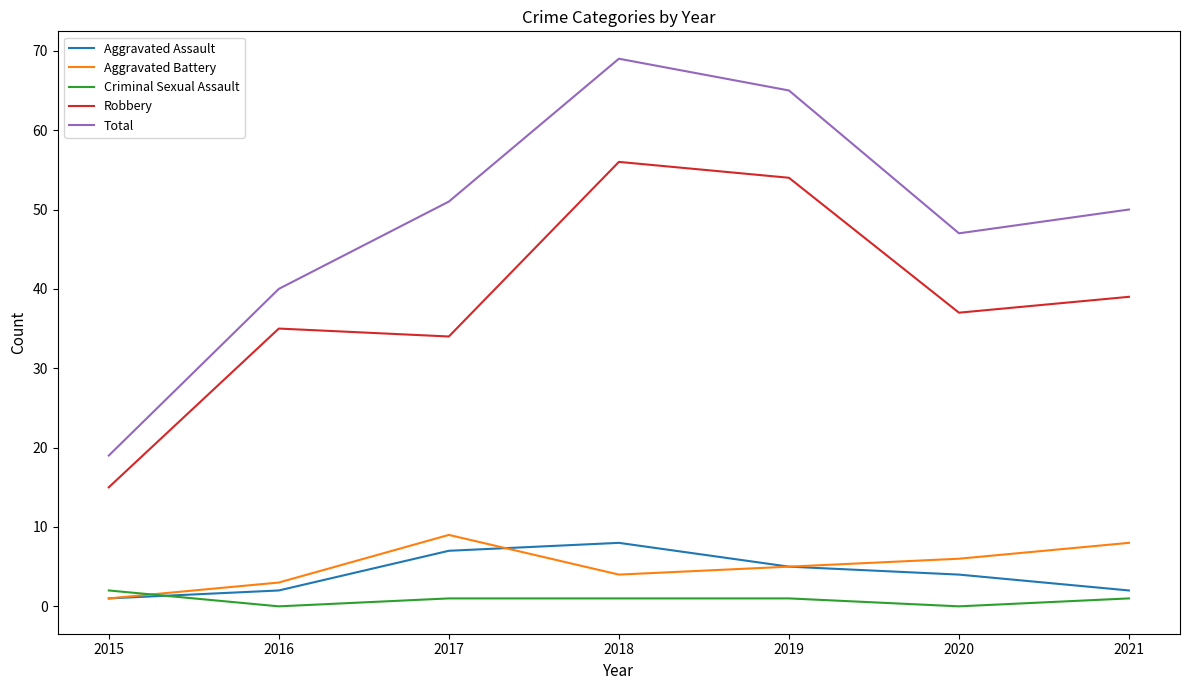

What is the approximate value of Aggravated Battery at 2020?

6